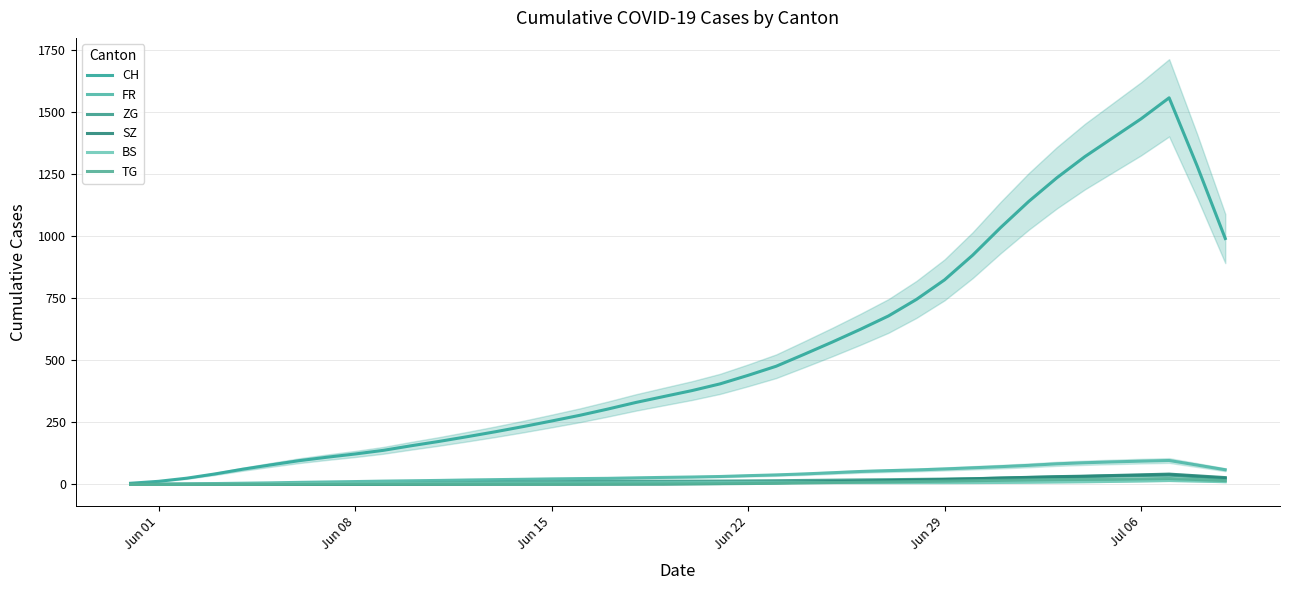

The value of ZG at Jun 22 is 17.9. True or false?

False